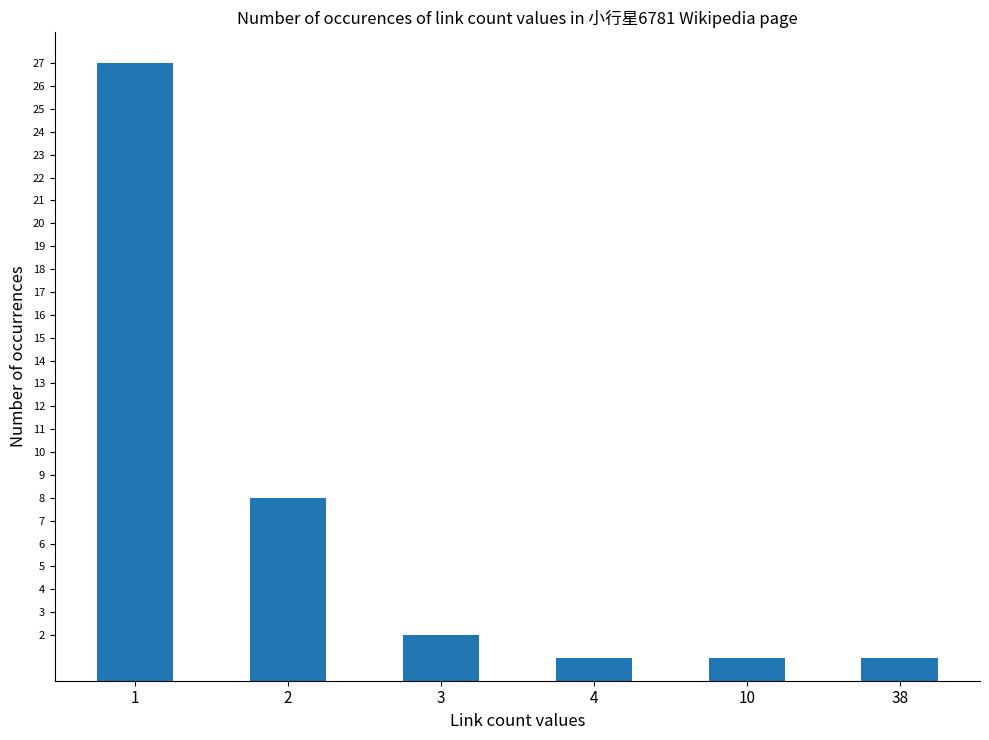

What is the maximum value shown in the chart?

27